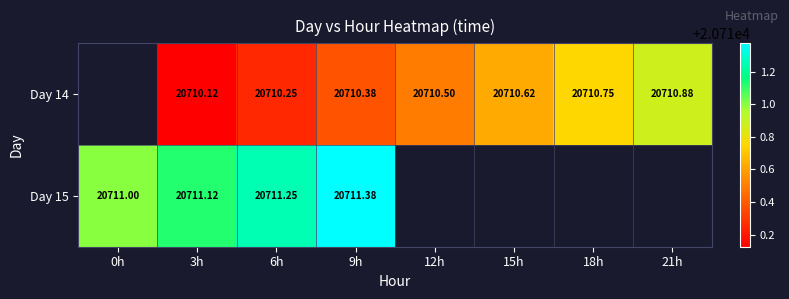

How many values in Day 14 are above zero?

7